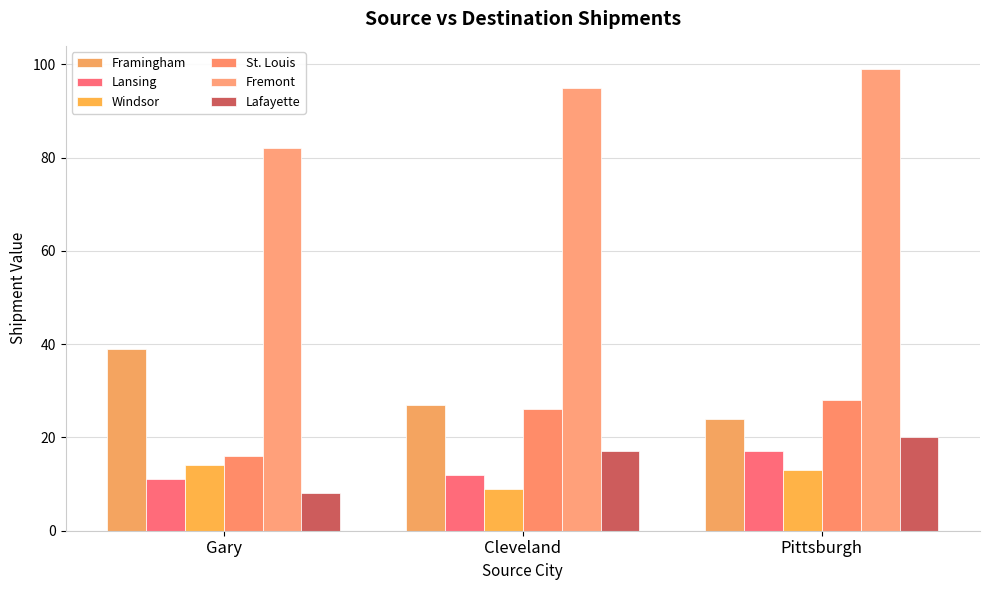

Rank the series by their maximum value, from lowest to highest.

Windsor, Lansing, Lafayette, St. Louis, Framingham, Fremont